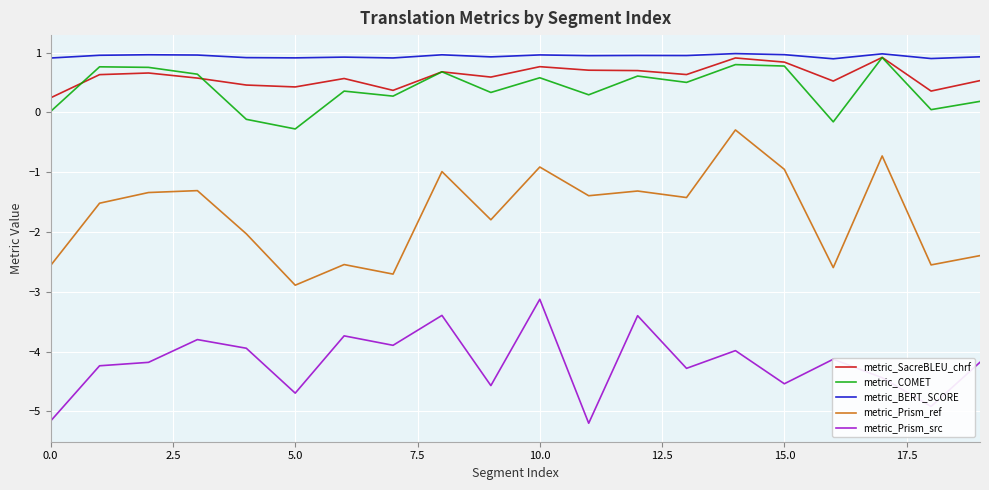

Which series has the largest total across all categories?

metric_BERT_SCORE